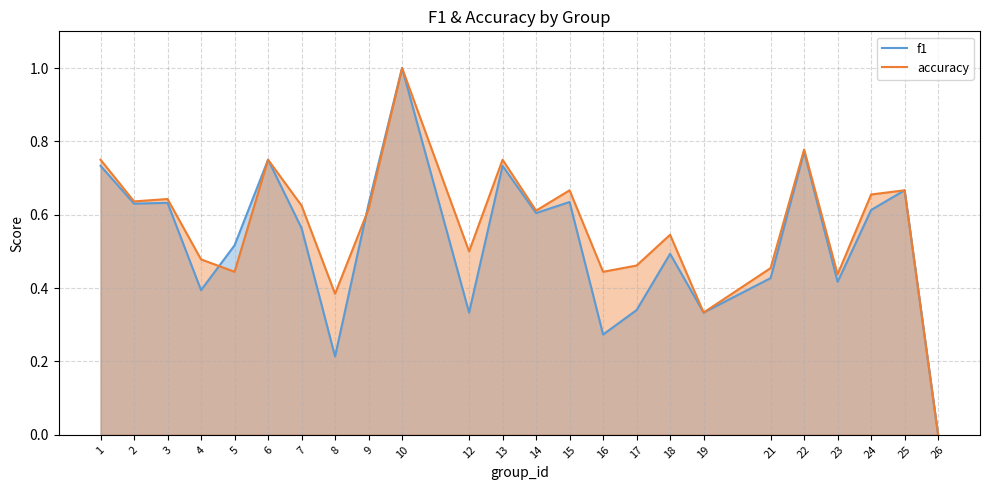

Which series has the widest spread of values?

f1